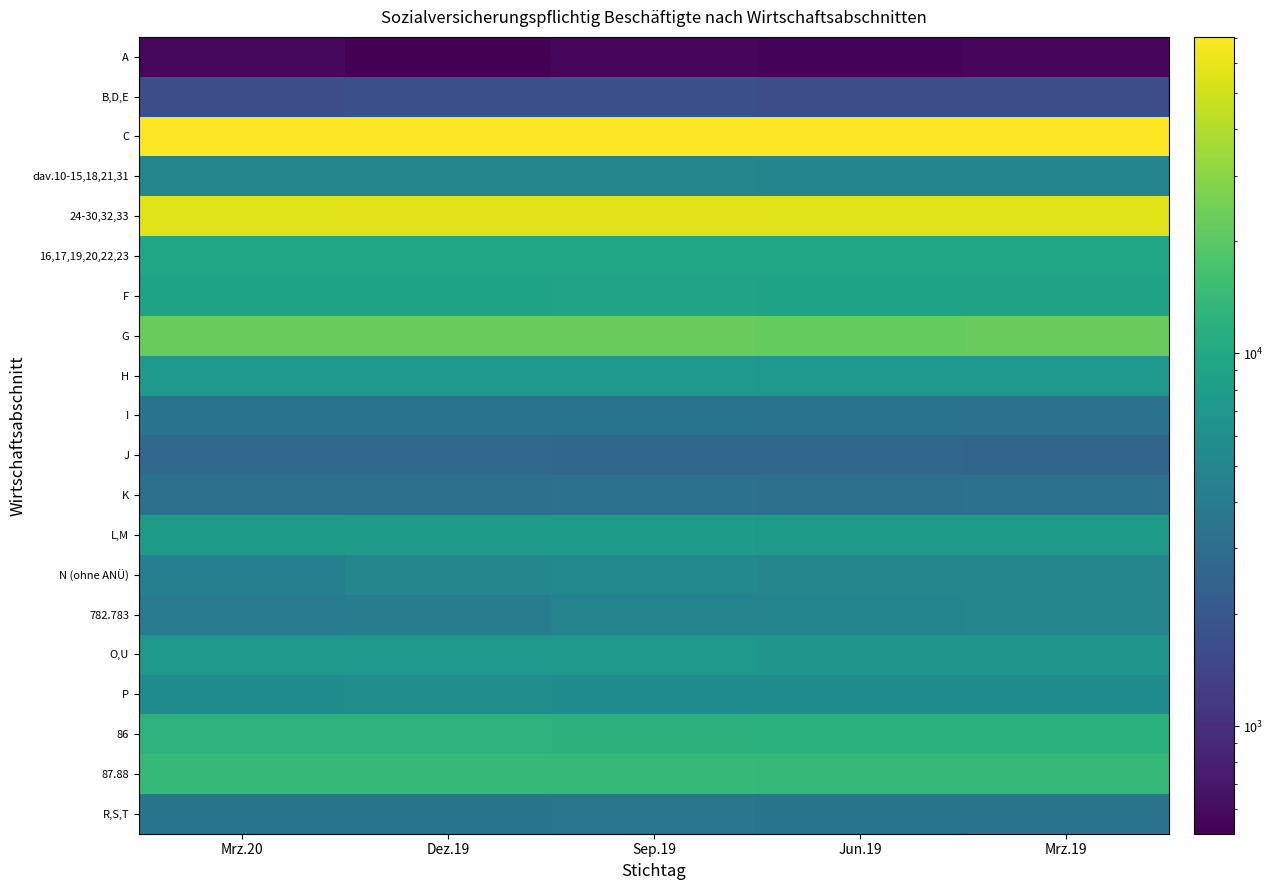

What is the greatest value displayed?

70623